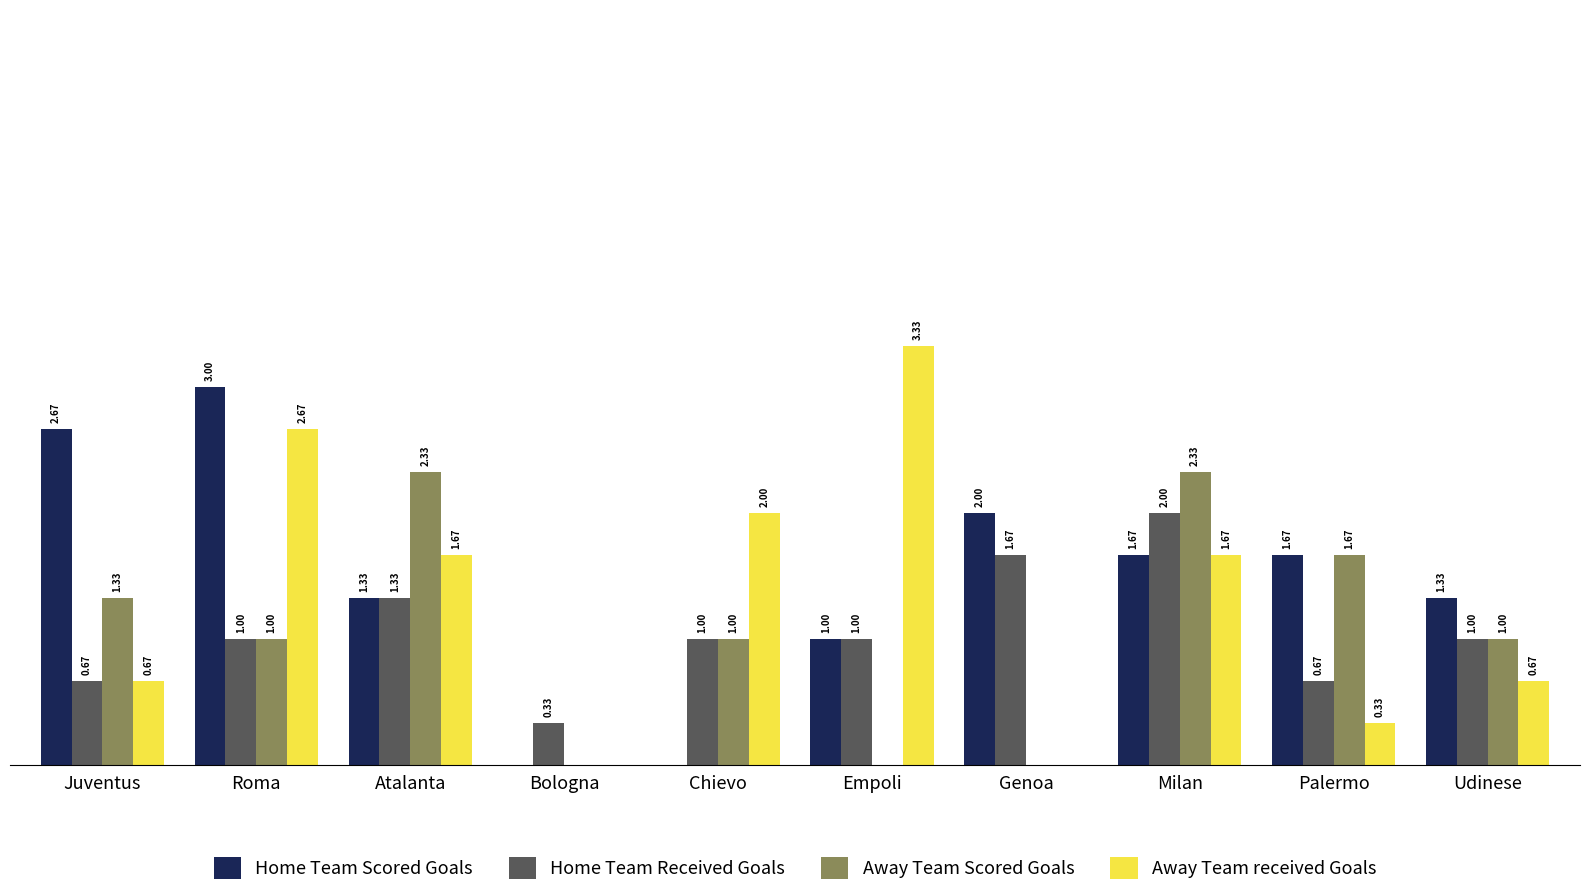

Where does the Away Team Scored Goals series first go above 1?

Juventus